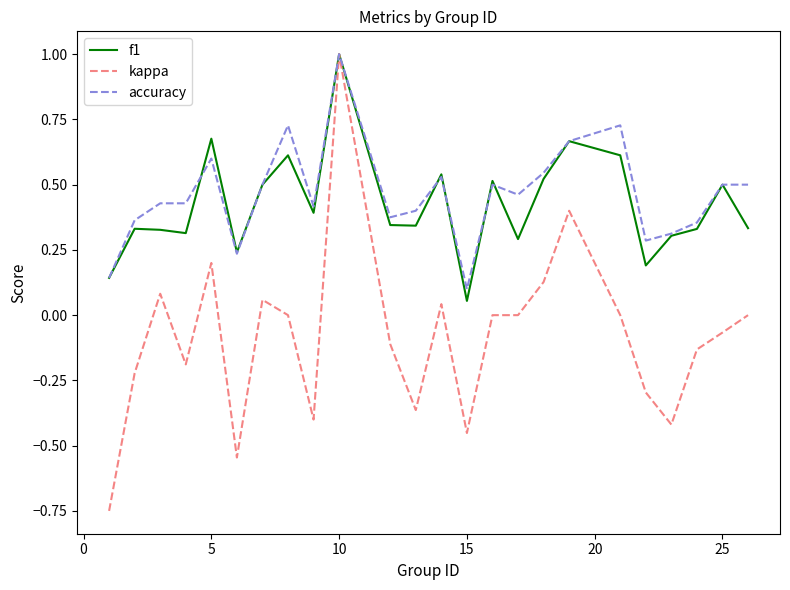

Which series has the largest range (max minus min)?

kappa